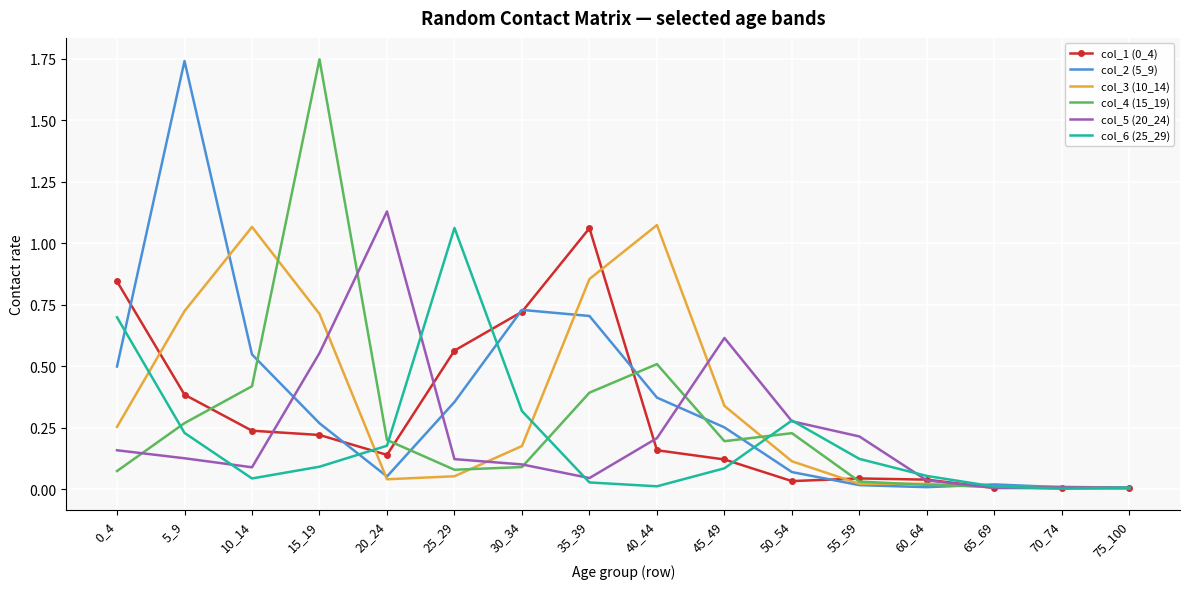

Is the value of col_3 (10_14) at 60_64 greater than the value of col_5 (20_24) at 5_9?

No